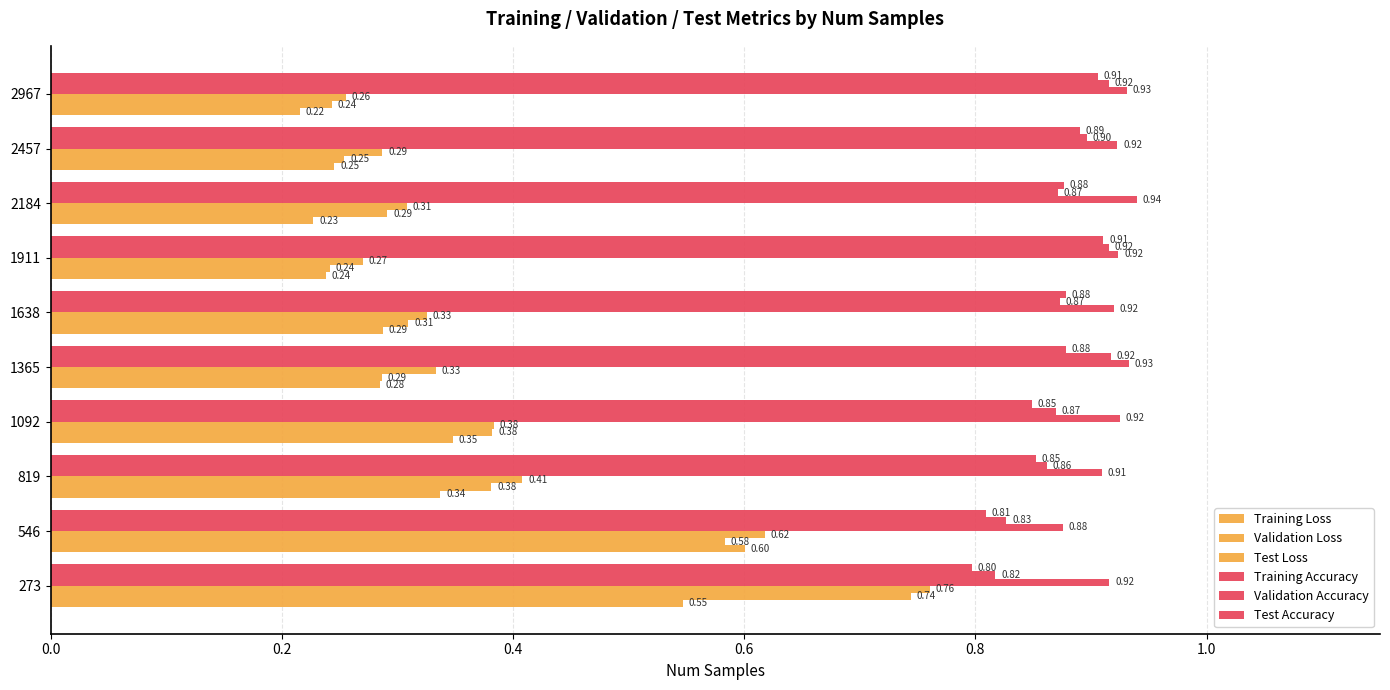

How many categories are shown in the chart?

10